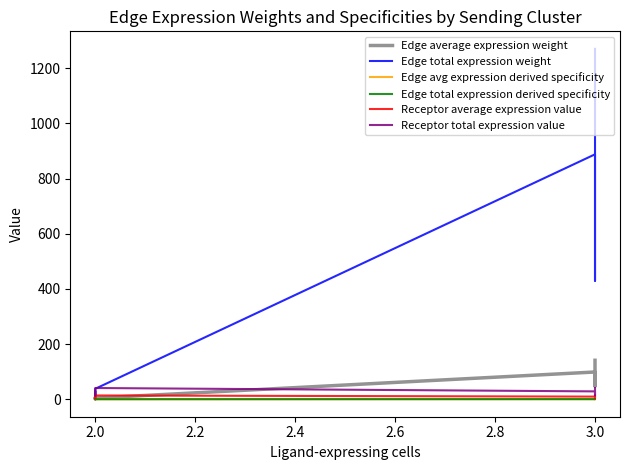

Reading right to left, what are all the values shown in this chart?

Edge average expression weight: 2.9	1.4	3.6	4.2	98.6	47.7	121.0	141.1
Edge total expression weight: 26.4	12.8	32.4	37.8	887.7	429.6	1089.0	1270.0
Edge avg expression derived specificity: 0.0	0.0	0.0	0.0	0.2	0.1	0.3	0.3
Edge total expression derived specificity: 0.0	0.0	0.0	0.0	0.2	0.1	0.3	0.3
Receptor average expression value: 9.5	4.6	11.6	13.5	9.5	4.6	11.6	13.5
Receptor total expression value: 28.4	13.7	34.8	40.6	28.4	13.7	34.8	40.6